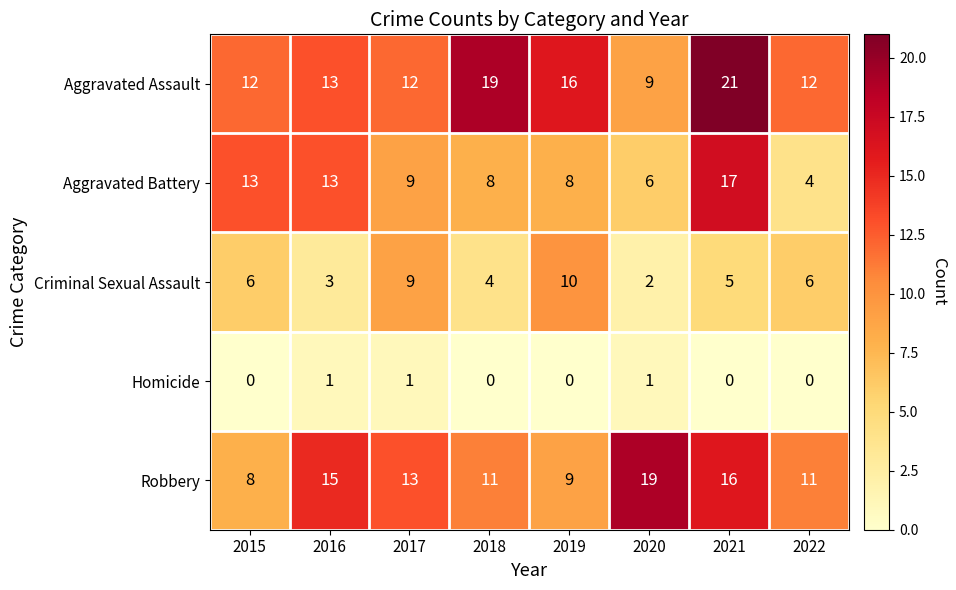

The Aggravated Assault series shows 21 at 2021. True or false?

True